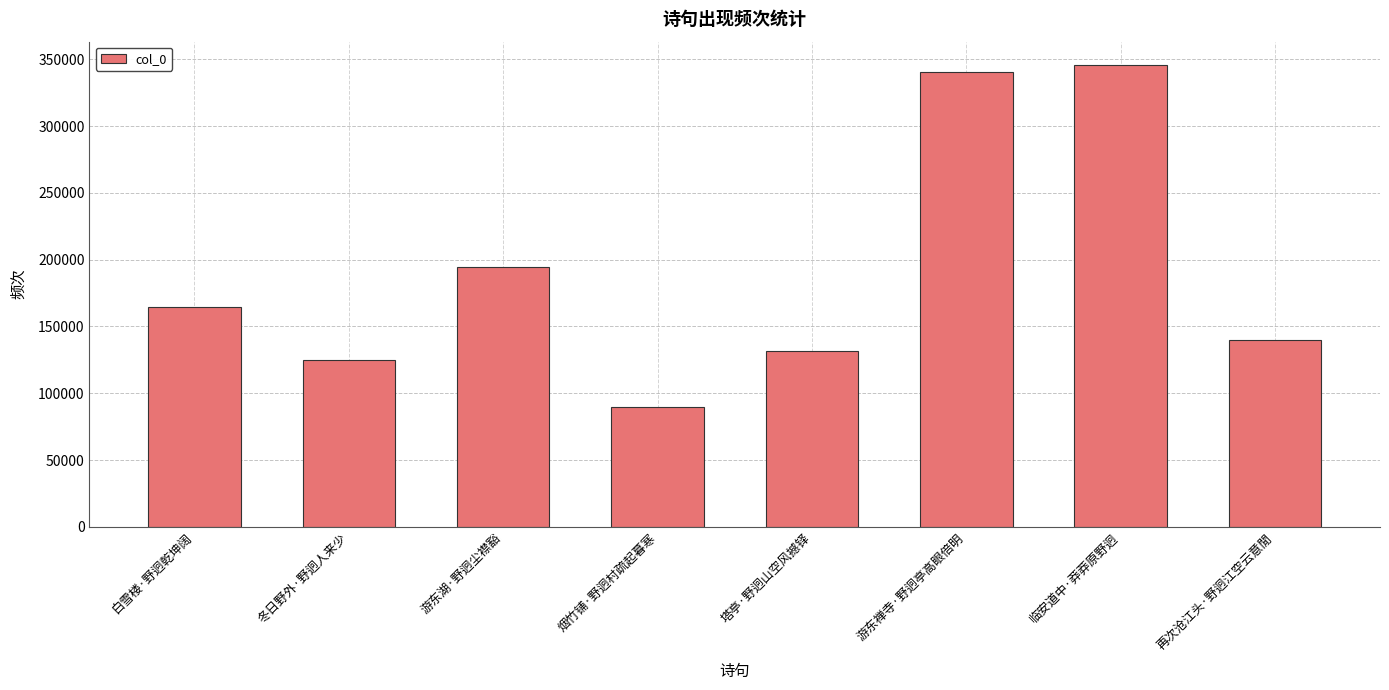

Reading left to right, list all the values displayed in this chart.

164397	124901	194198	89904	131449	340648	345926	139761